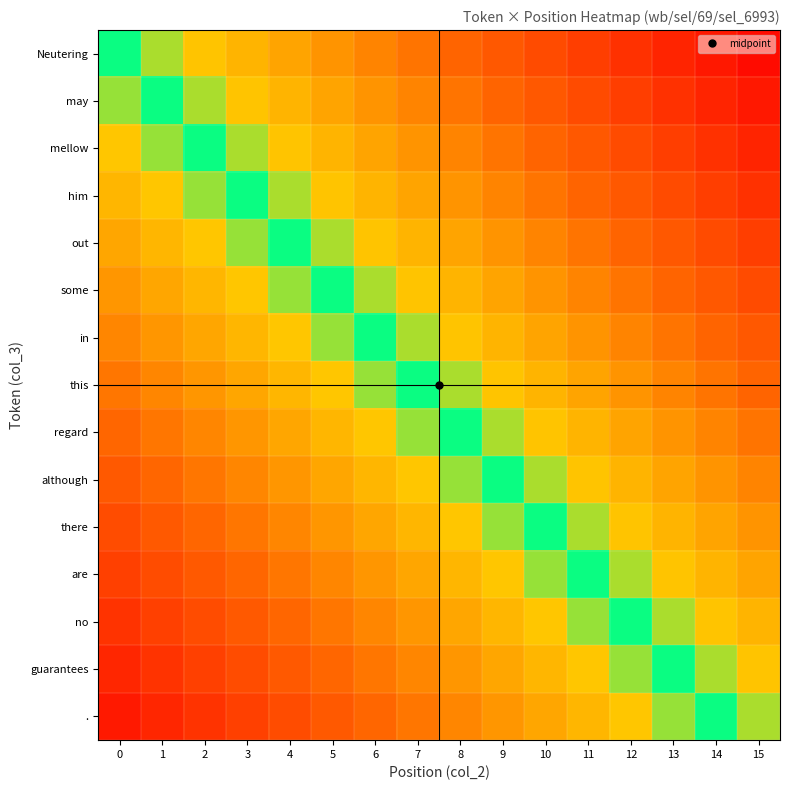

Between 12 and 7, which is larger?

12